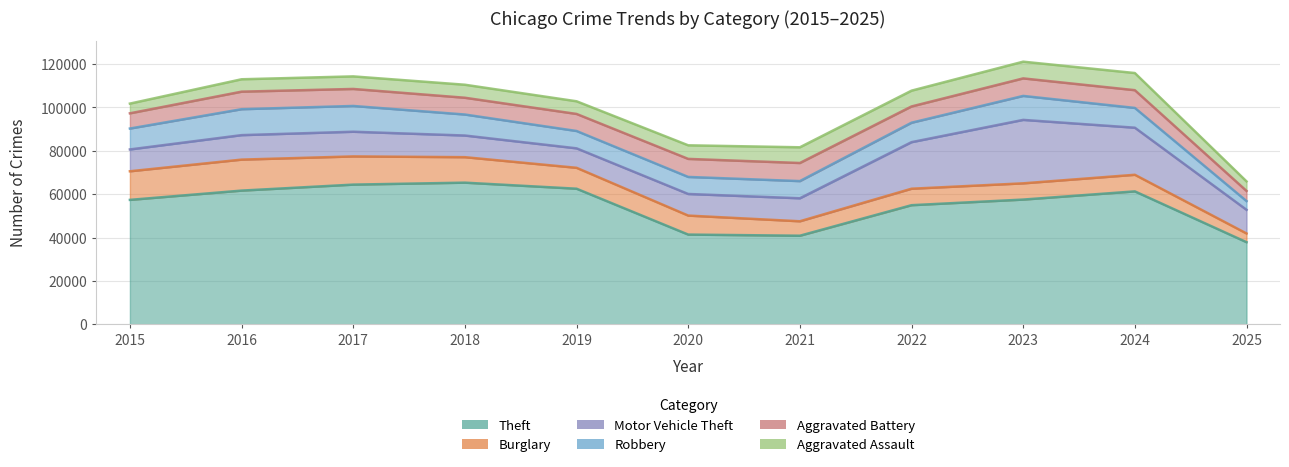

List the series in order of their peak value, highest first.

Theft, Motor Vehicle Theft, Burglary, Robbery, Aggravated Battery, Aggravated Assault